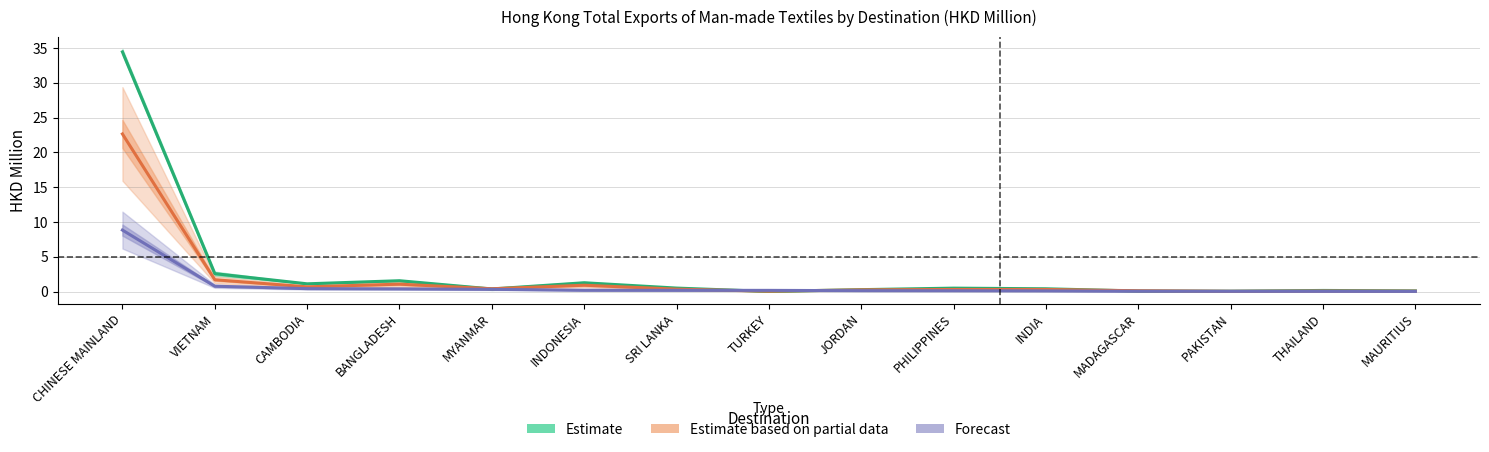

What is the sum of all Estimate values?

43.4